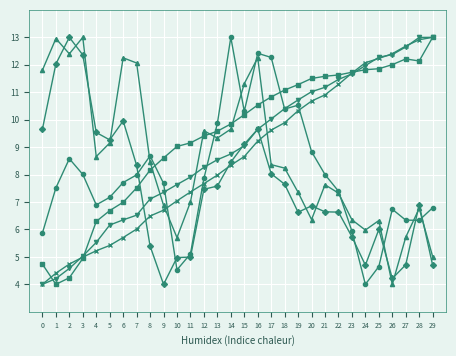

How many lines are shown in the chart?

6